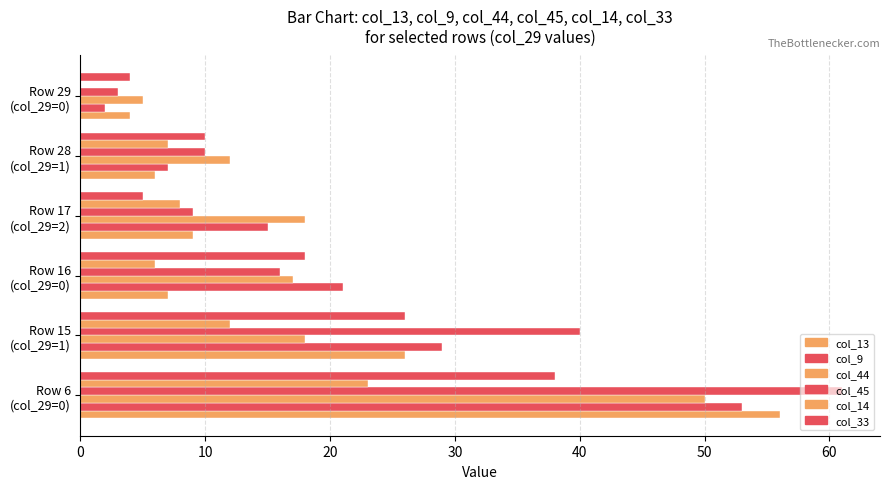

Reading left to right, list all the values displayed in this chart.

col_13: 56	26	7	9	6	4
col_9: 53	29	21	15	7	2
col_44: 50	18	17	18	12	5
col_45: 61	40	16	9	10	3
col_14: 23	12	6	8	7	0
col_33: 38	26	18	5	10	4